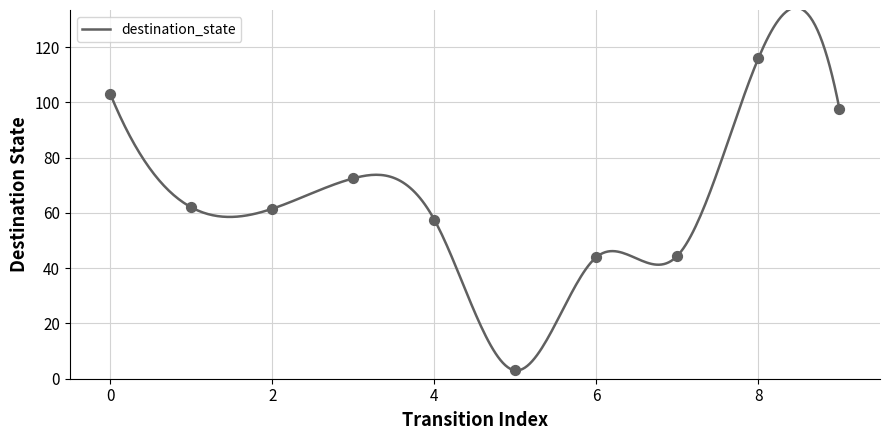

Which series reaches the maximum Y coordinate?

destination_state